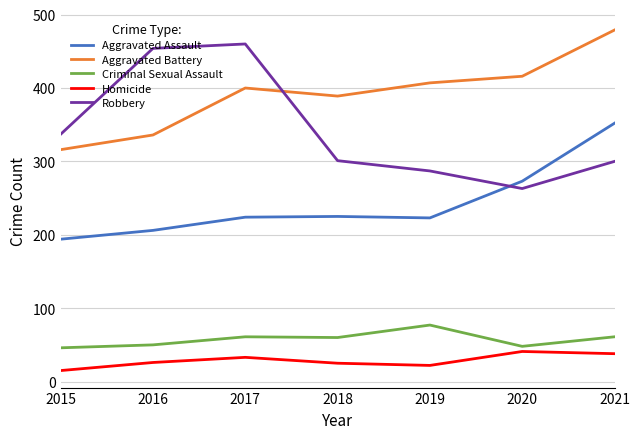

What value does the Homicide series have at 2016?

26